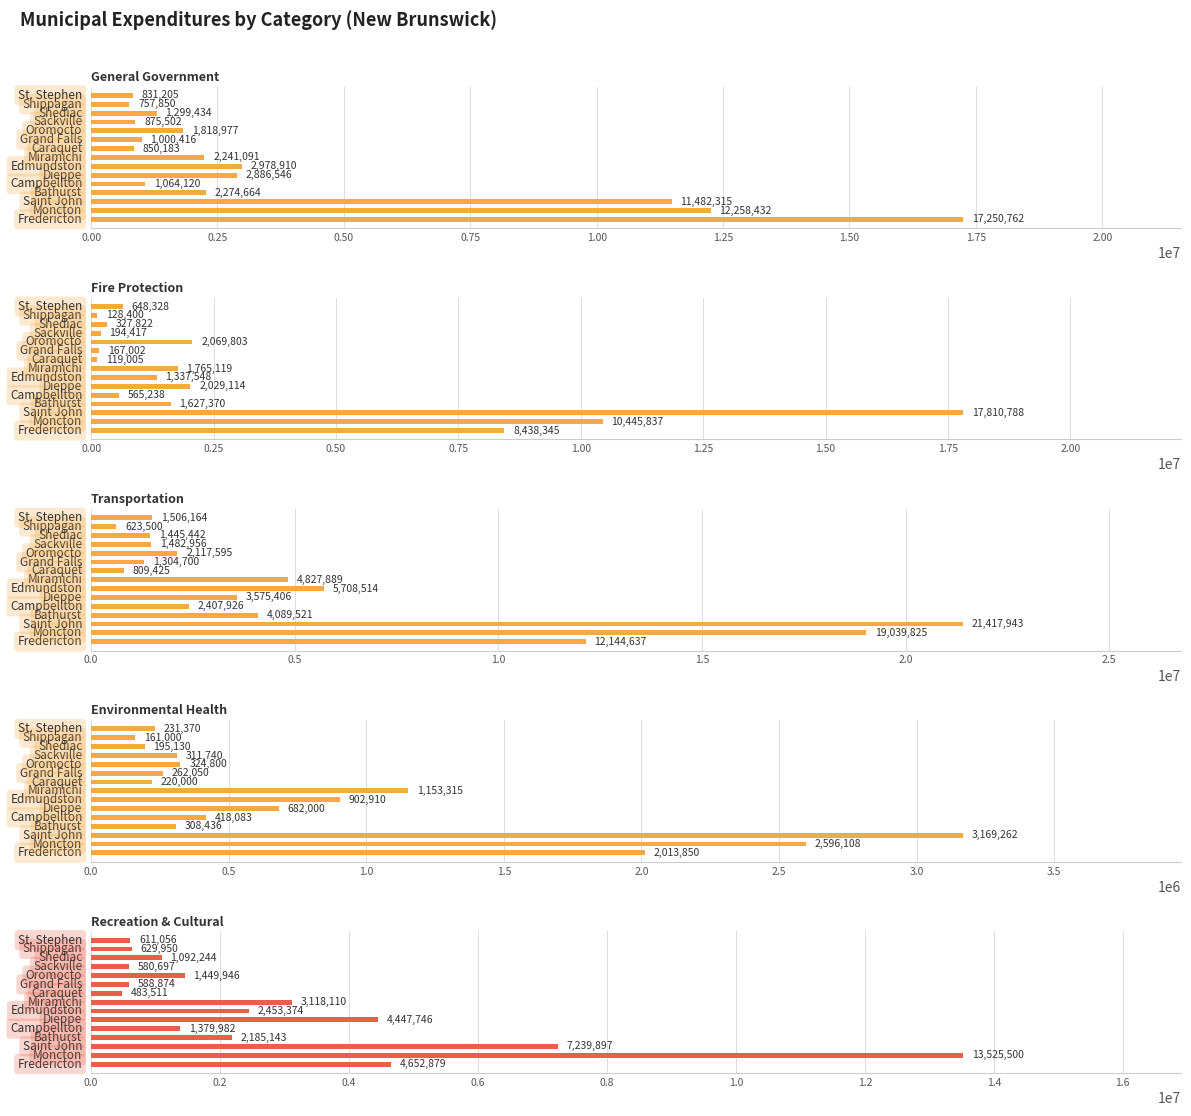

Rank the series at 0.00 from highest to lowest value.

General Government, Transportation, Fire Protection, Recreation & Cultural, Environmental Health